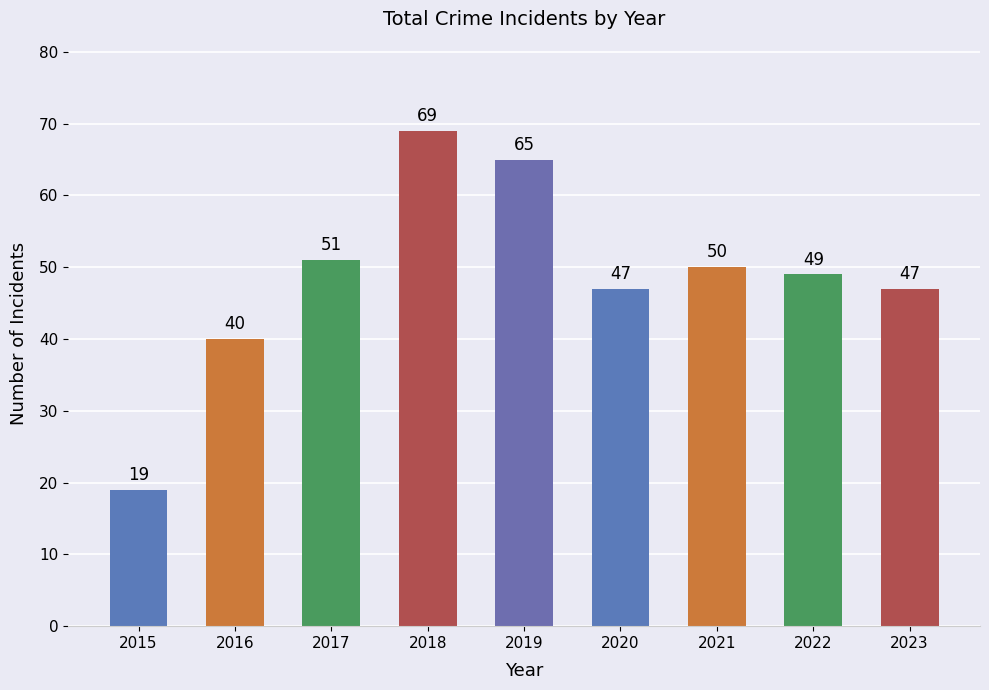

Which has a higher value, 2022 or 2023?

2022